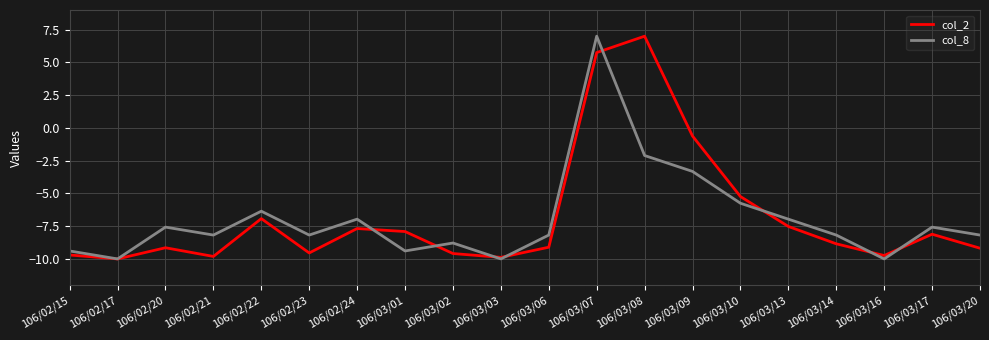

At which label does col_2 reach its peak?

106/03/08